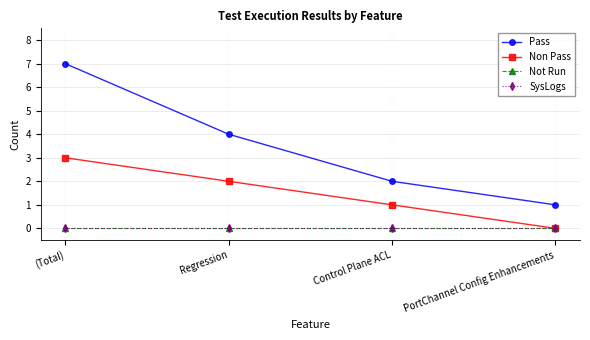

Is this an area chart (filled region under the line)?

No